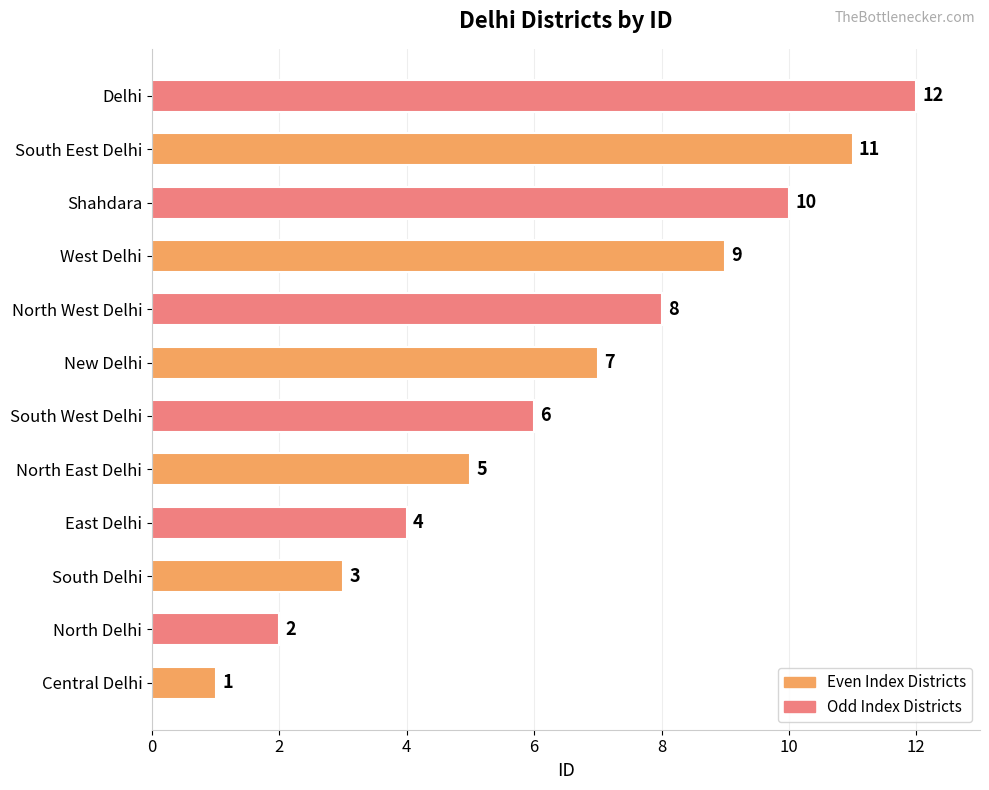

Between South Delhi and North East Delhi, which is larger?

North East Delhi